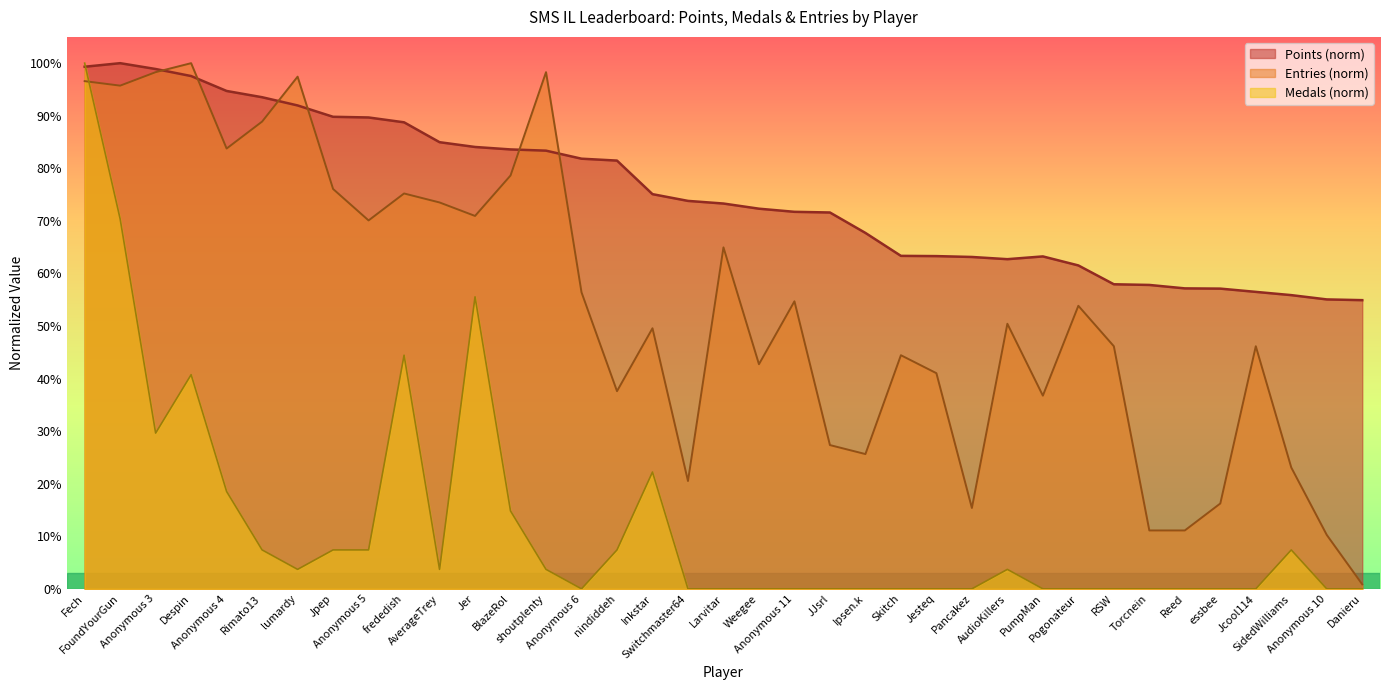

What is the difference between the Entries values at Fech and FoundYourGun?

0.9